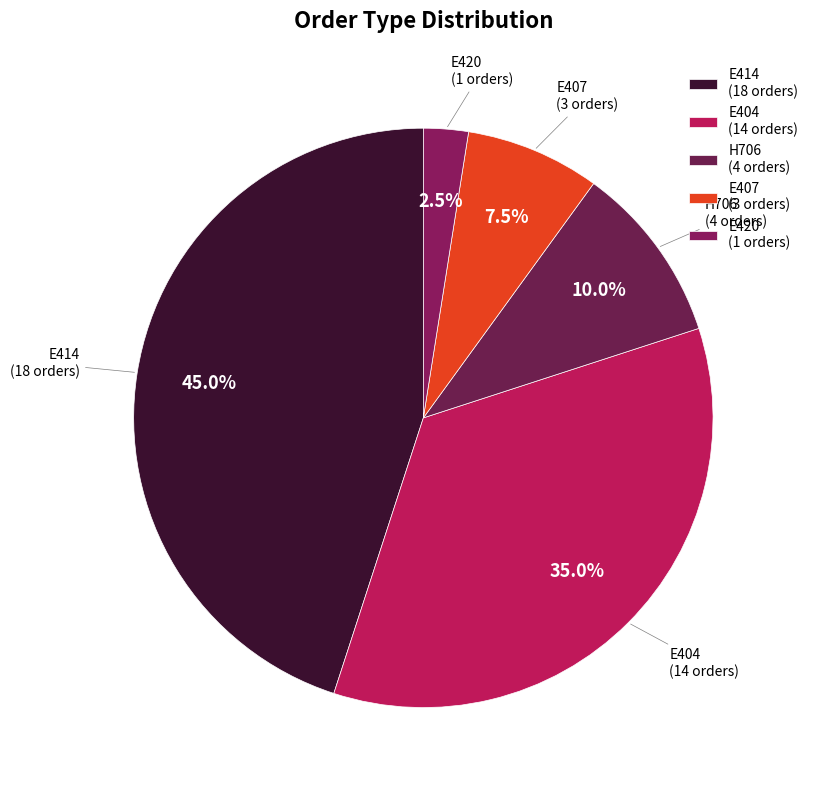

The E414 slice represents 45% of the pie. True or false?

True